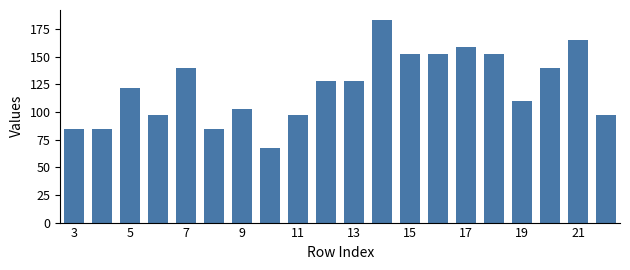

What is the greatest value displayed?

183